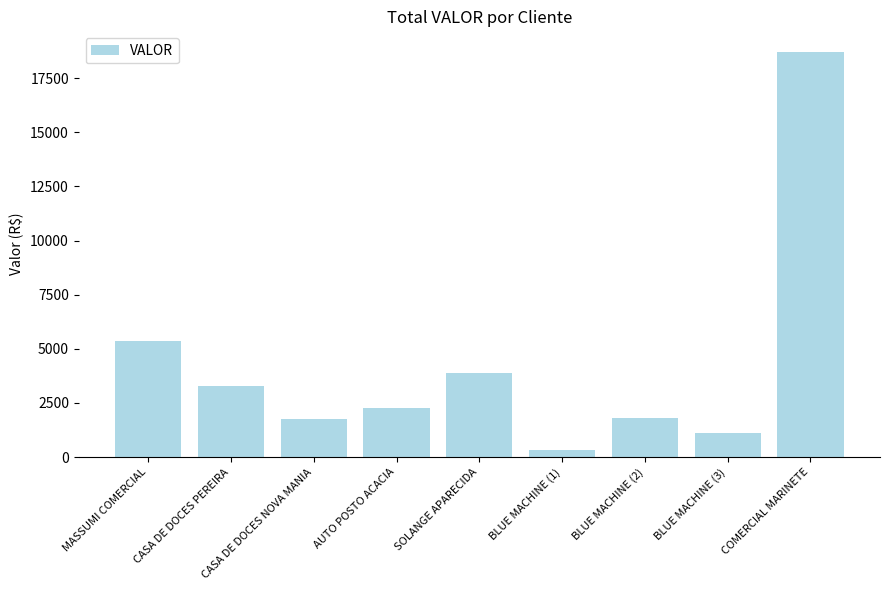

What is the label of the 8th bar from the right?

CASA DE DOCES PEREIRA